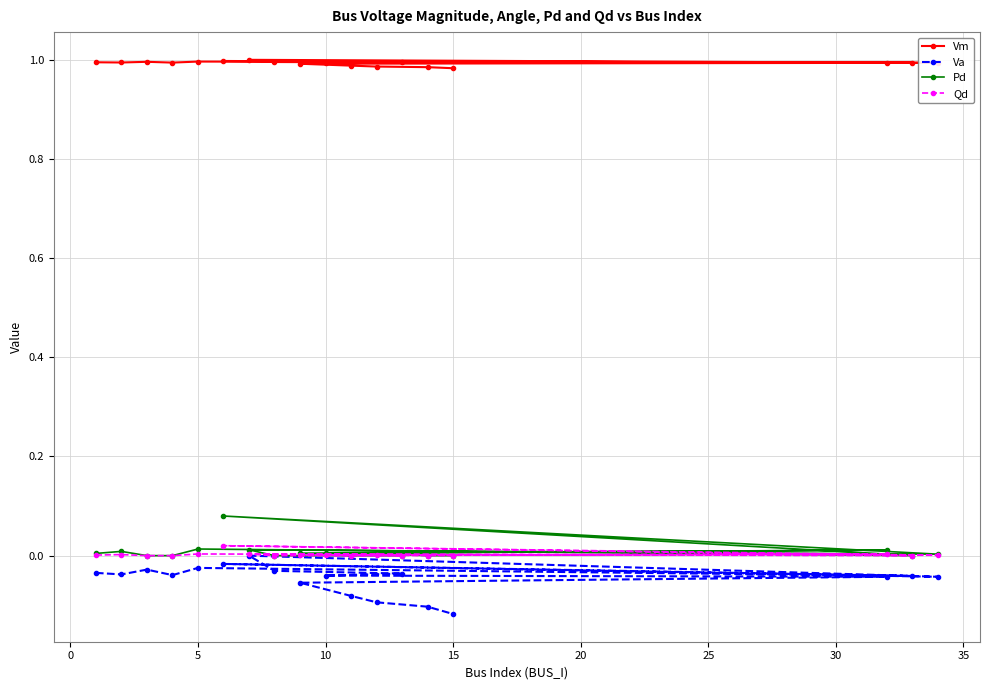

Does the chart have visible grid lines?

Yes